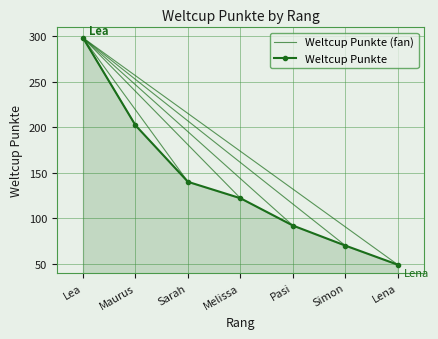

Reading left to right, extract all data points from this chart.

Lea=298	Maurus=202	Sarah=140	Melissa=122	Pasi=92	Simon=70	Lena=49